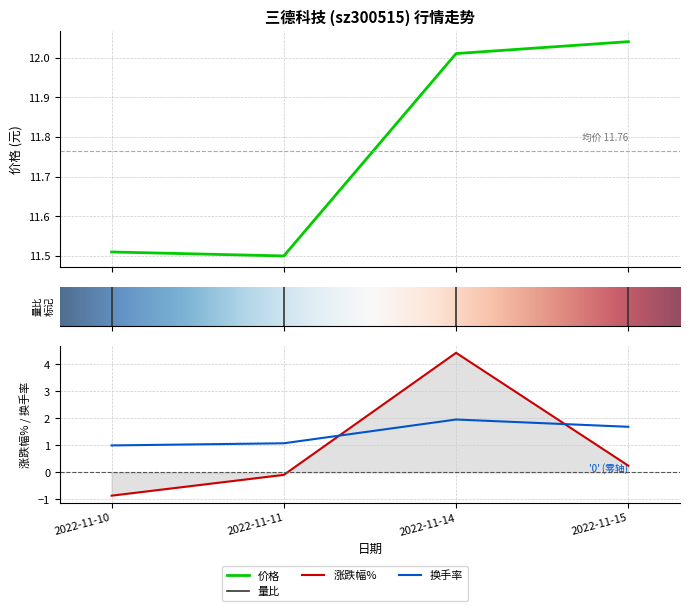

Which series has the widest spread of values?

涨跌幅%